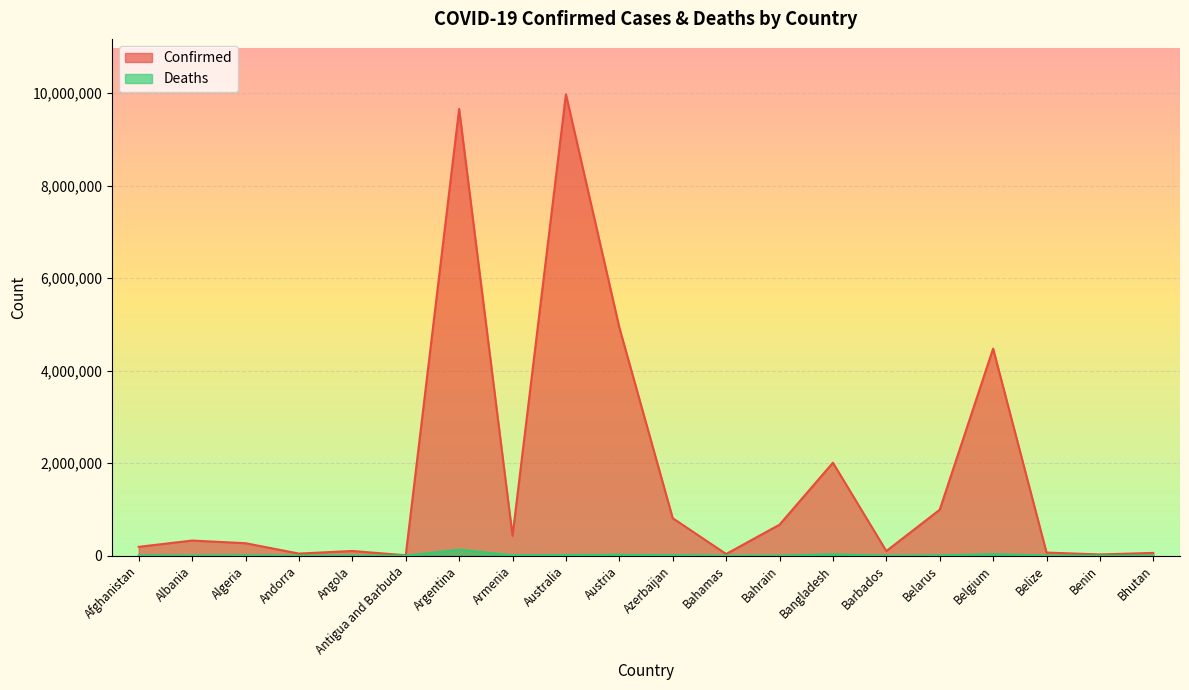

What is the label of the 8th point from the left?

Armenia